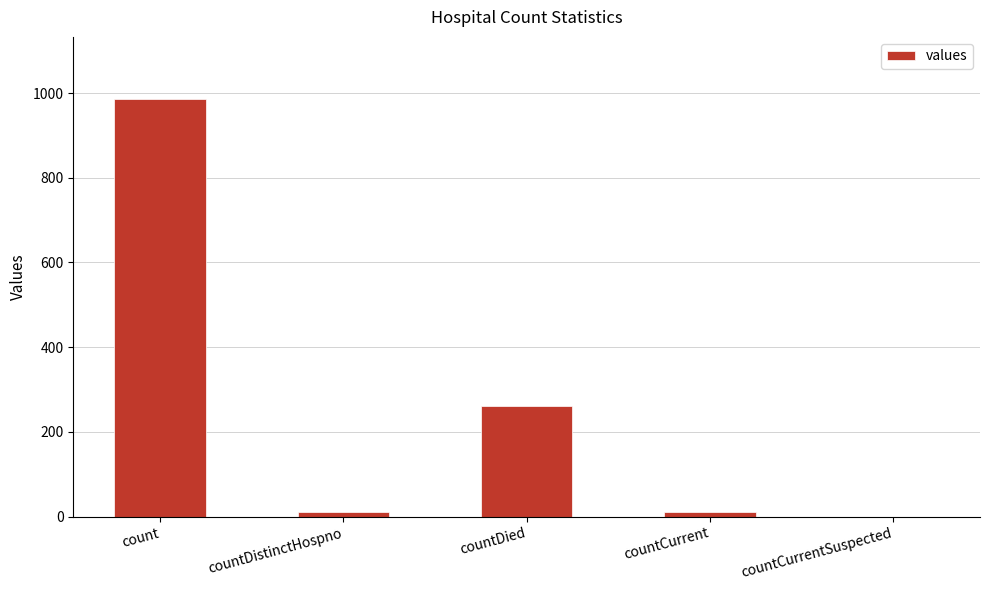

What is the sum of all values?

1267